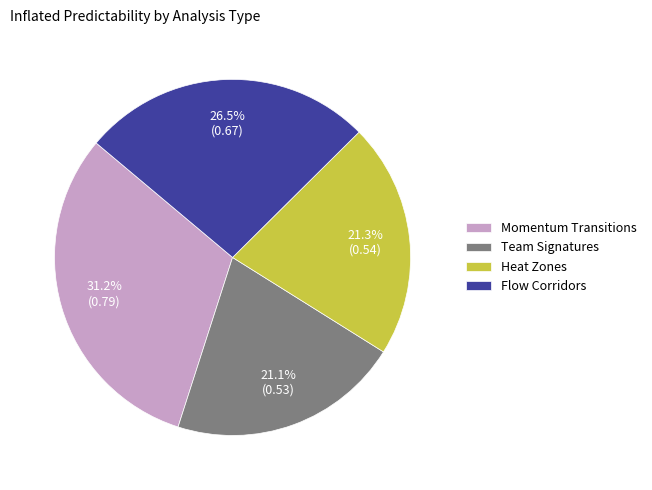

Is there any slice that represents more than half of the pie?

No